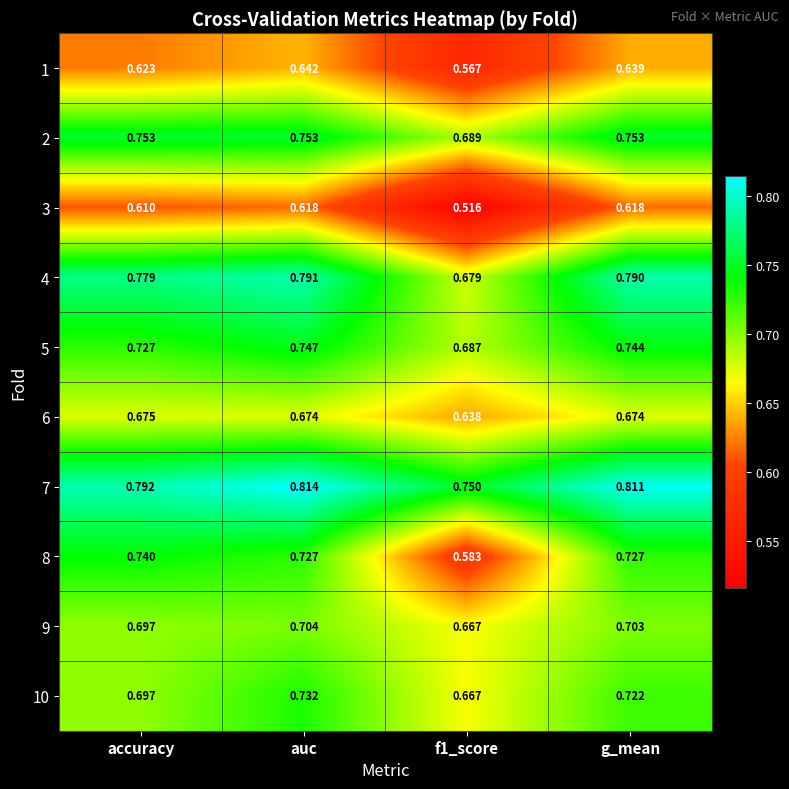

At which category is the sum across all series the highest?

auc